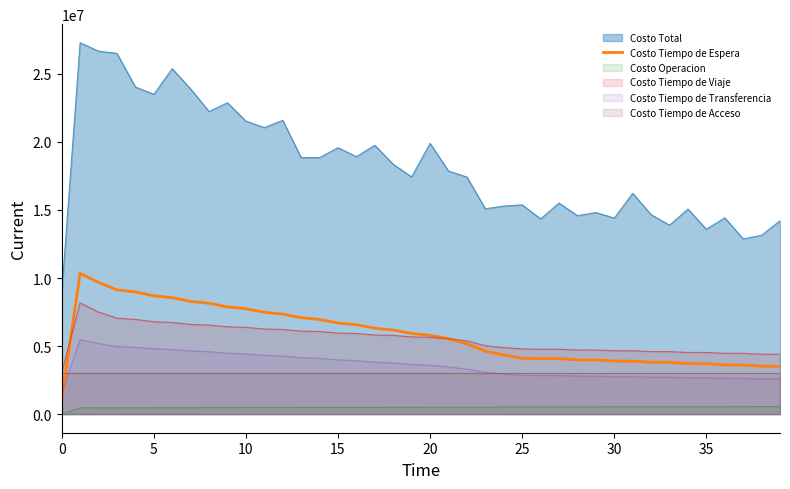

What is the lowest value of the Costo Tiempo de Transferencia series?

1557936.5